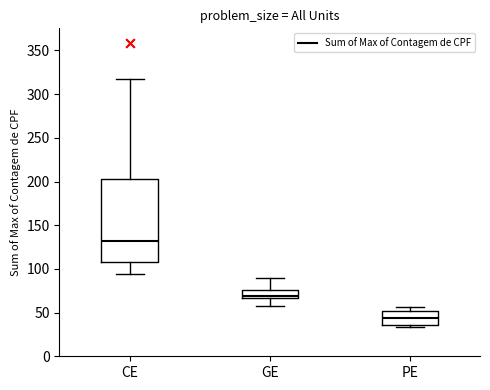

Reading left to right, read every box against the y-axis: the position of its median line, the range the box covers, and the ends of its whiskers. The values are not printed on the chart, so give them approximately, as read against the axis.

CE: median 130, box 110 to 205, whiskers 95 to 315
GE: median 70, box 65 to 75, whiskers 55 to 90
PE: median 45, box 35 to 50, whiskers 35 (just below the box's lower edge) to 55